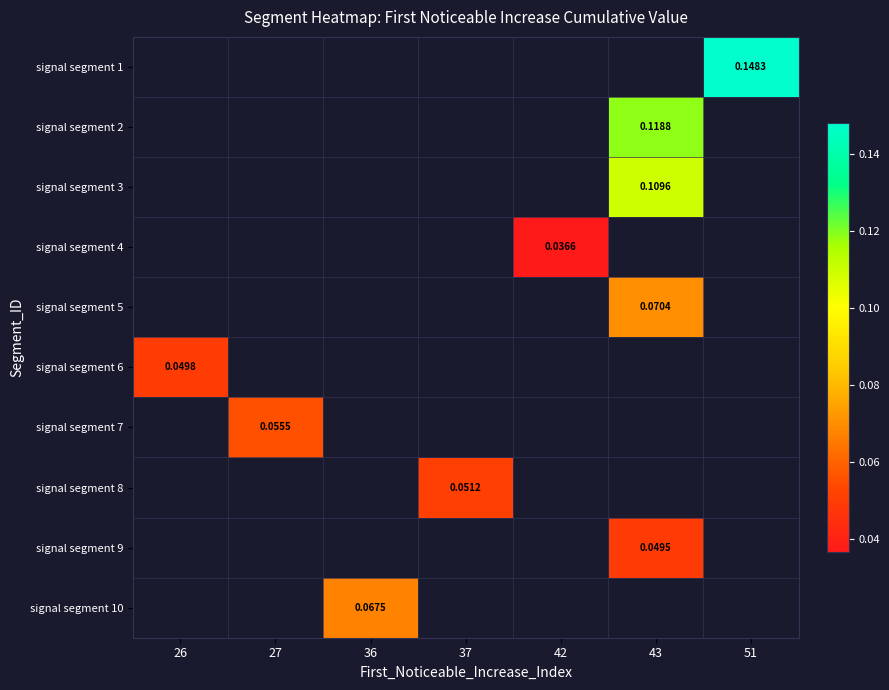

How many distinct data groups are displayed?

10